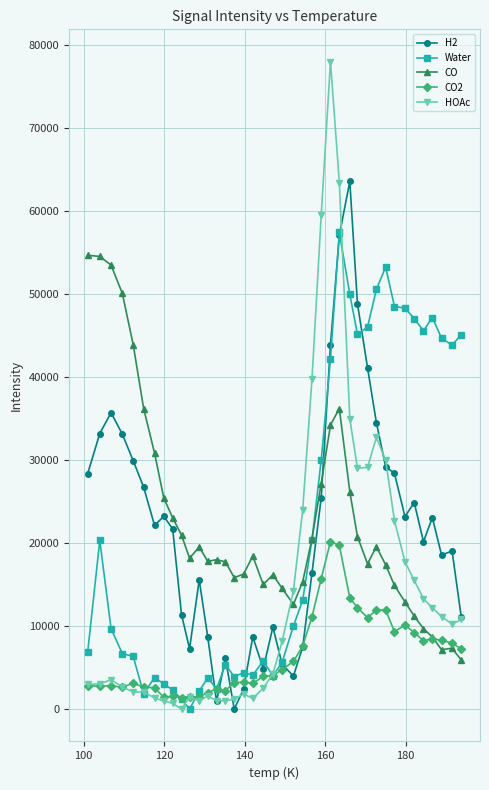

What is the maximum value shown in the chart?

77944.0